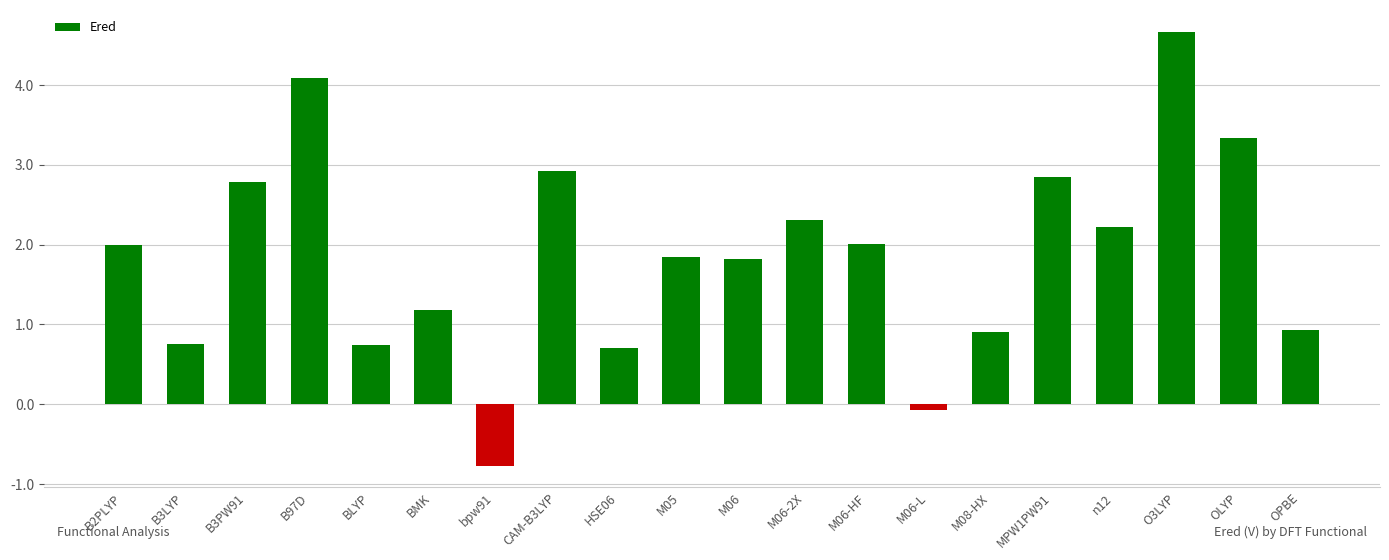

What is the average value?

1.9